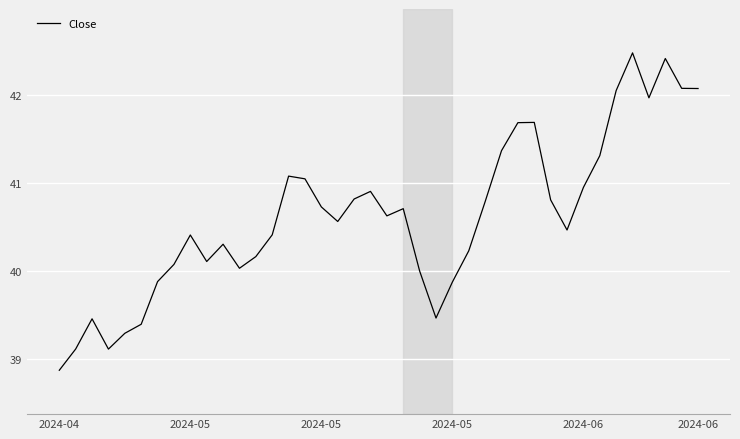

What is the difference between the maximum and minimum values?

3.6